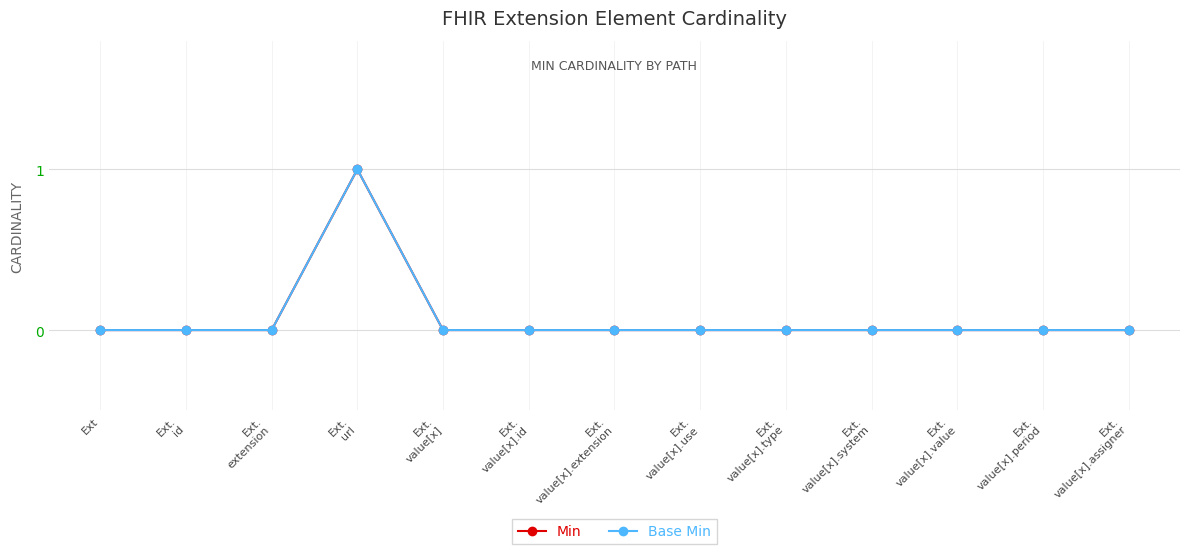

Between Ext.
url and Ext.
value[x], which is larger?

Ext.
url